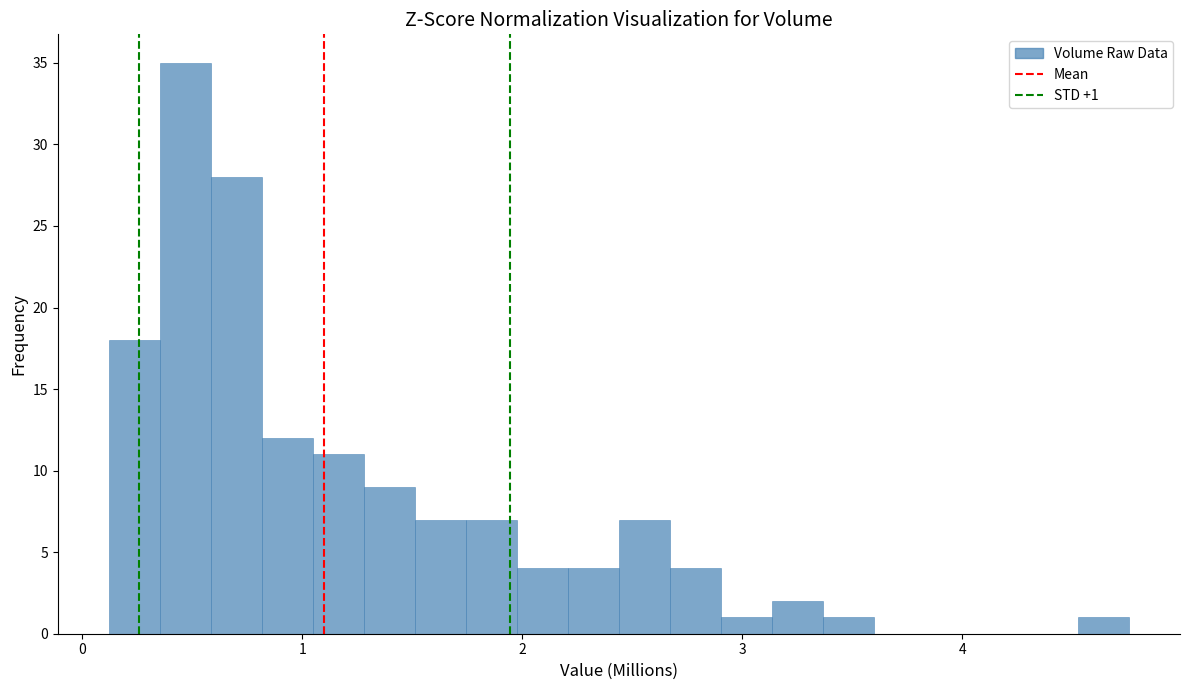

Read against the x-axis, roughly where is the centre of the tallest bar?

0.5